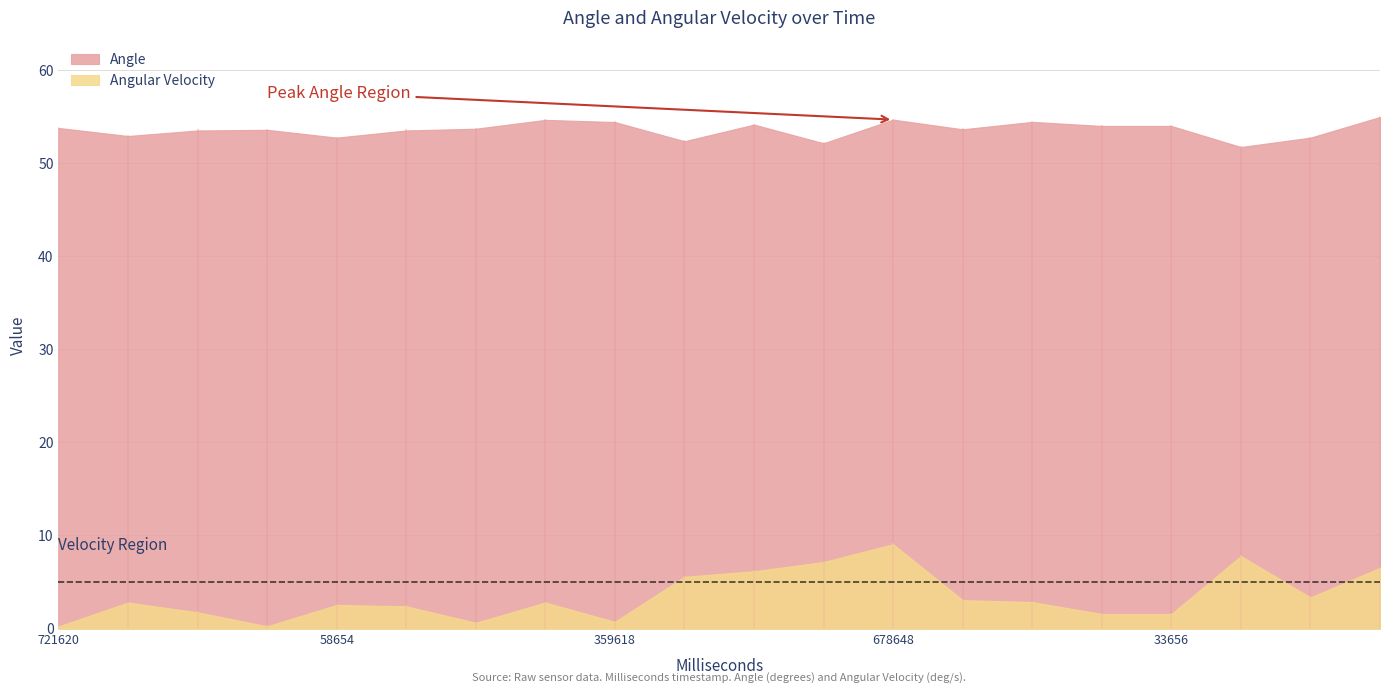

Which series has the widest spread of values?

Angular Velocity